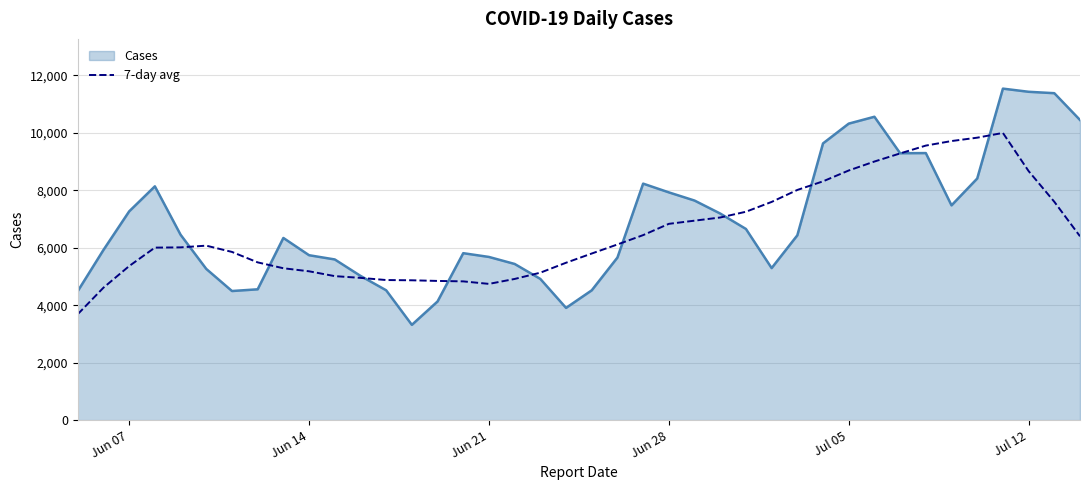

Rank the series by their maximum value, from lowest to highest.

7-day avg, Cases